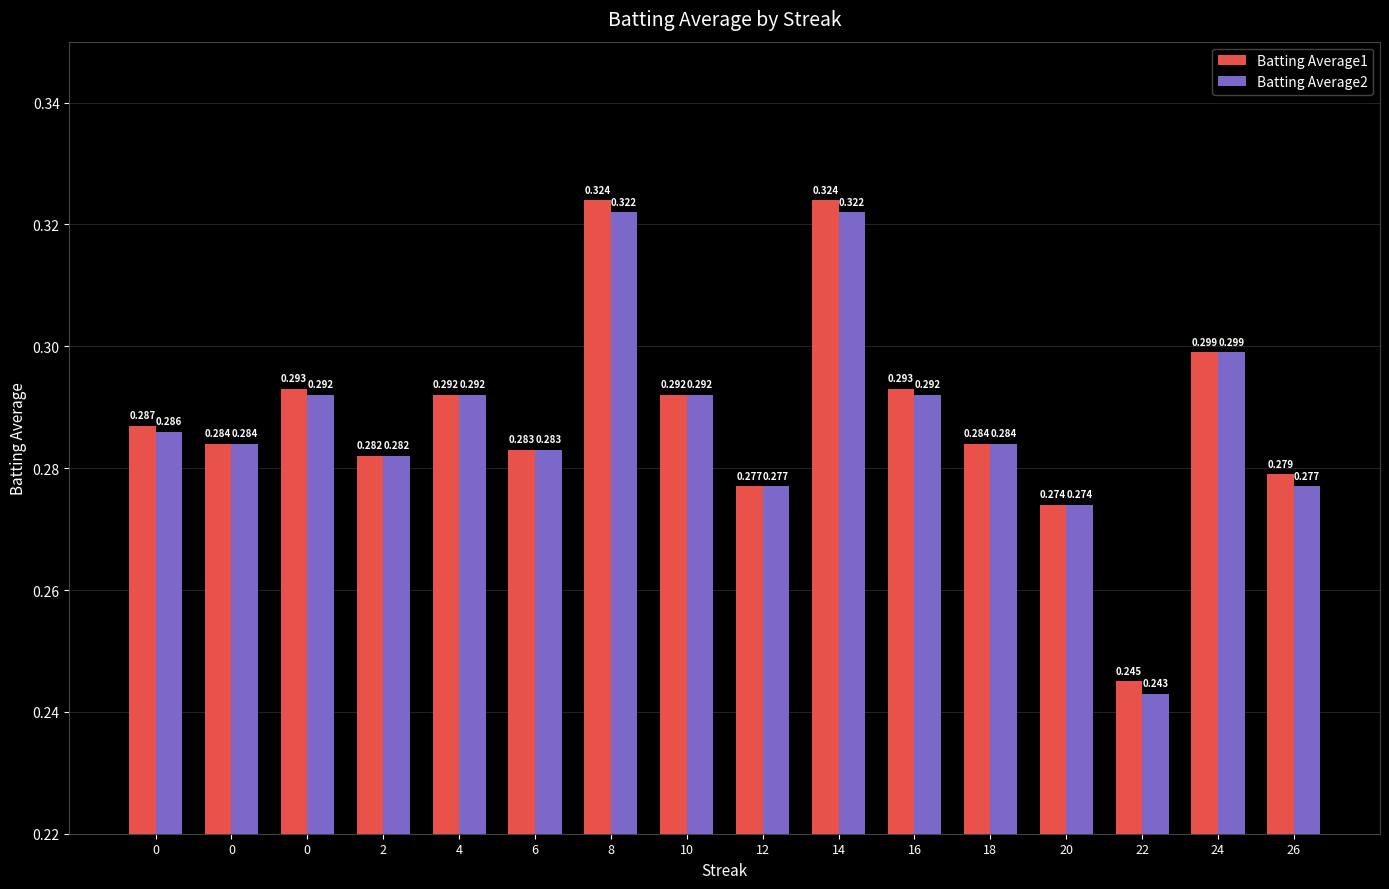

How many data points does each series have?

16